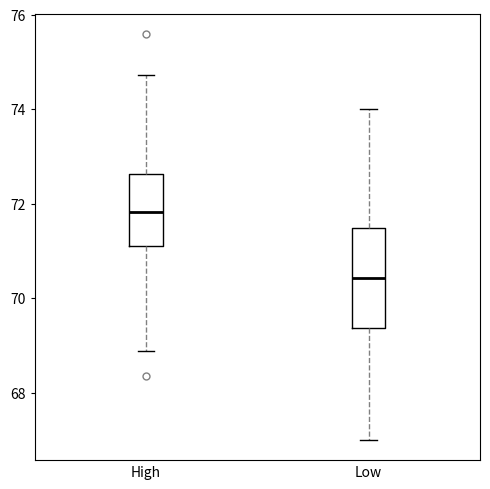

Which box's median line is the highest?

High